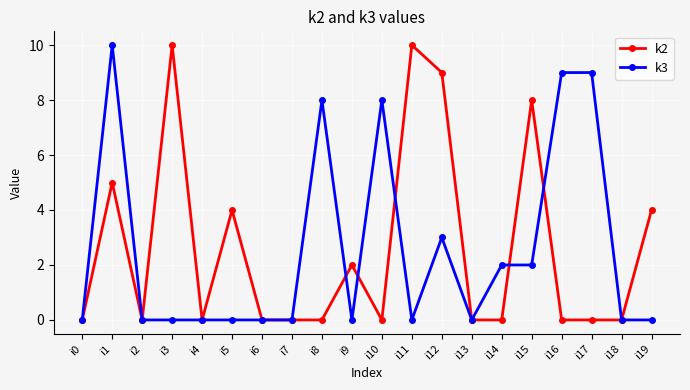

What is the spread (max minus min) of values at i16?

9